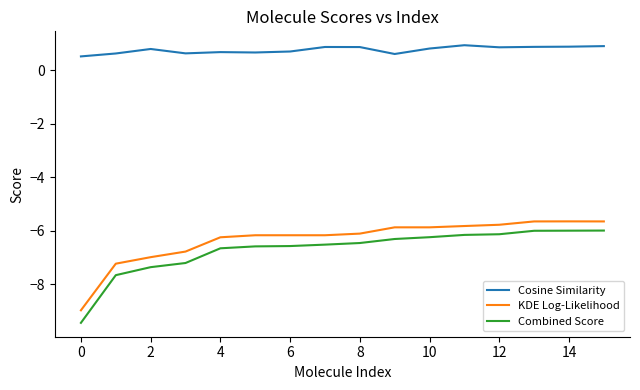

What is the difference between the maximum and minimum values in the Combined Score series?

3.4